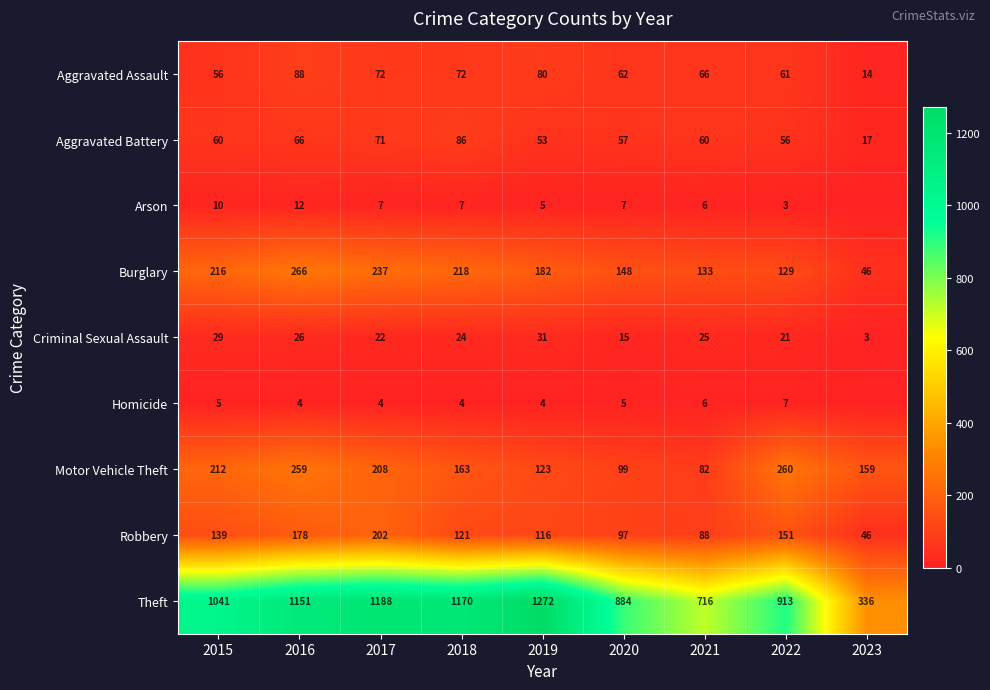

Which series changed the most between 2018 and 2019?

Theft